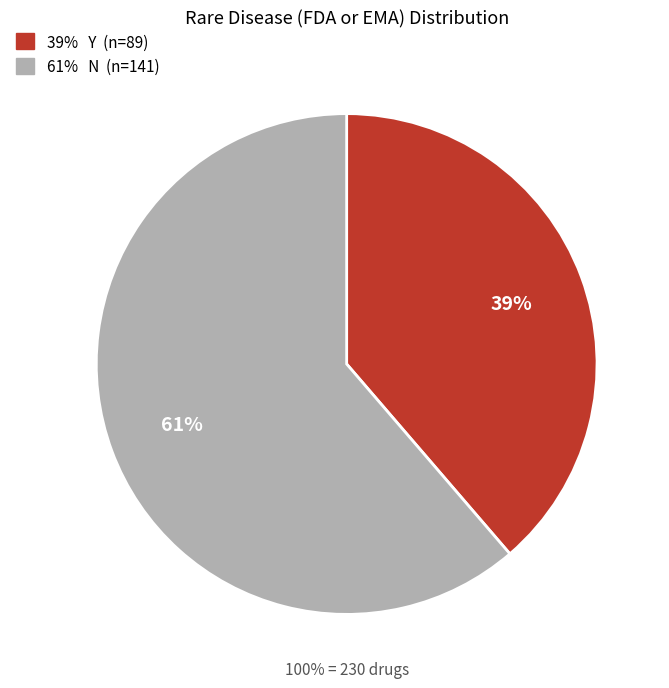

How many segments does this pie chart have?

2